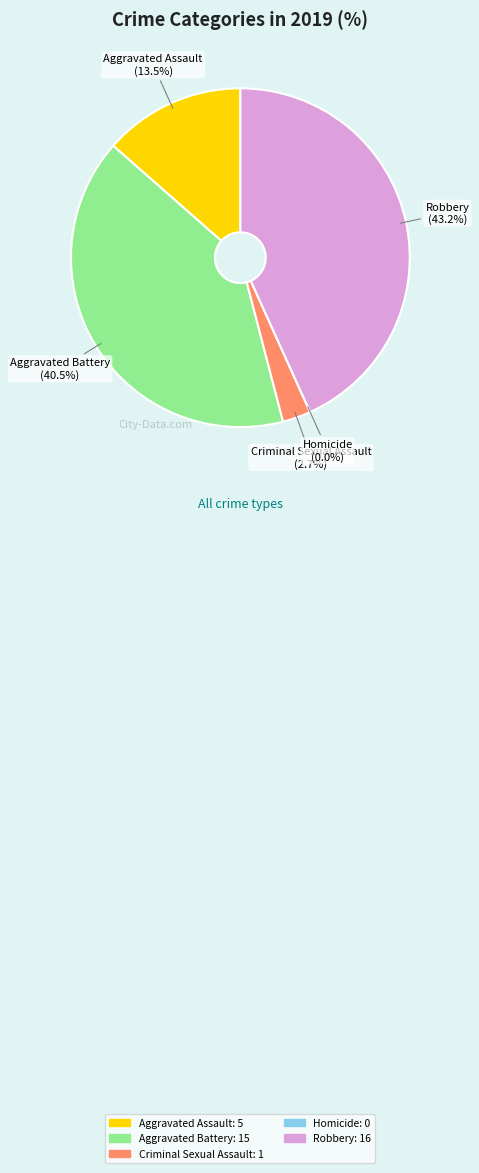

Count the number of slices in the pie.

5